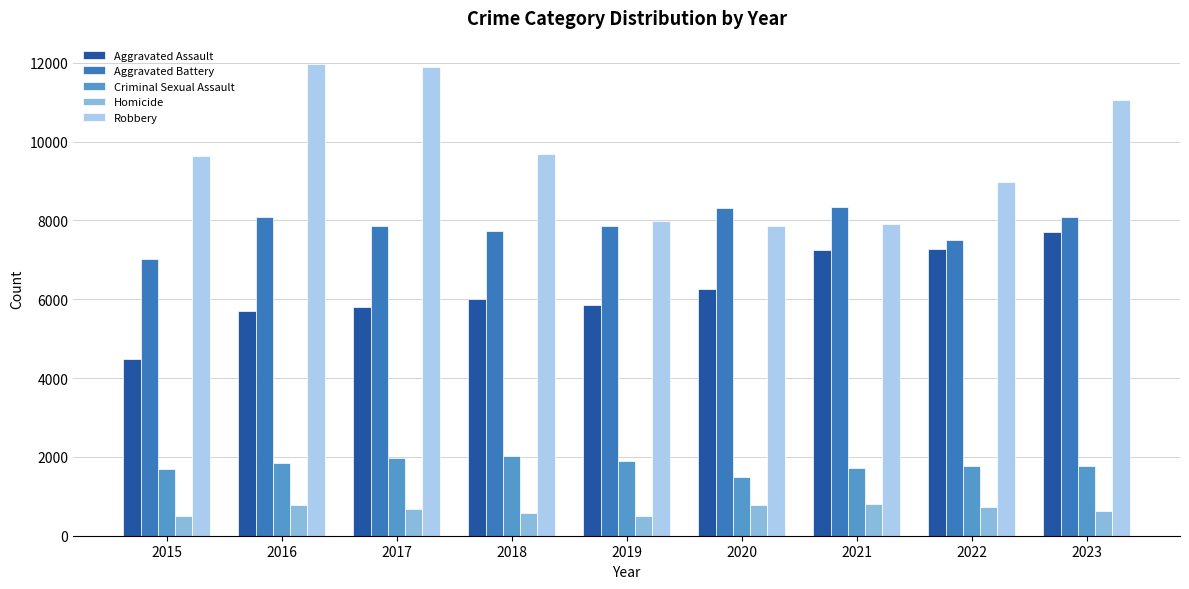

Rank the series at 2017 from highest to lowest value.

Robbery, Aggravated Battery, Aggravated Assault, Criminal Sexual Assault, Homicide